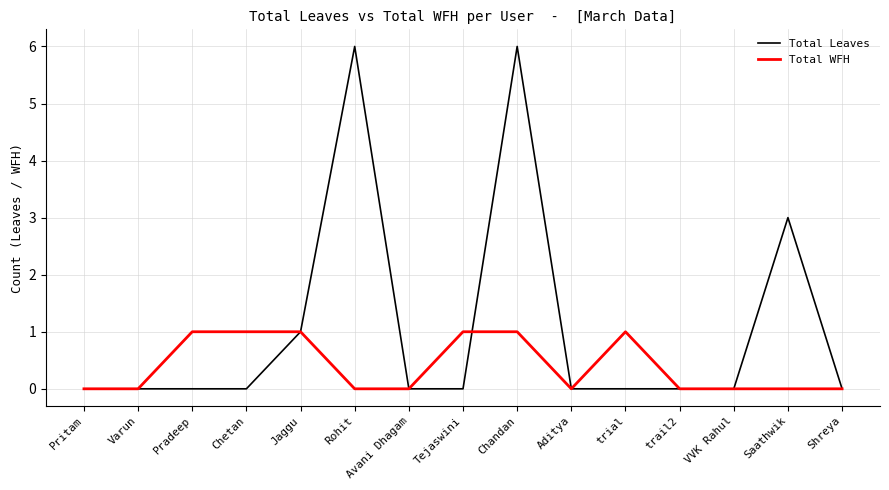

Where is Total Leaves nearest to the value 3?

Saathwik